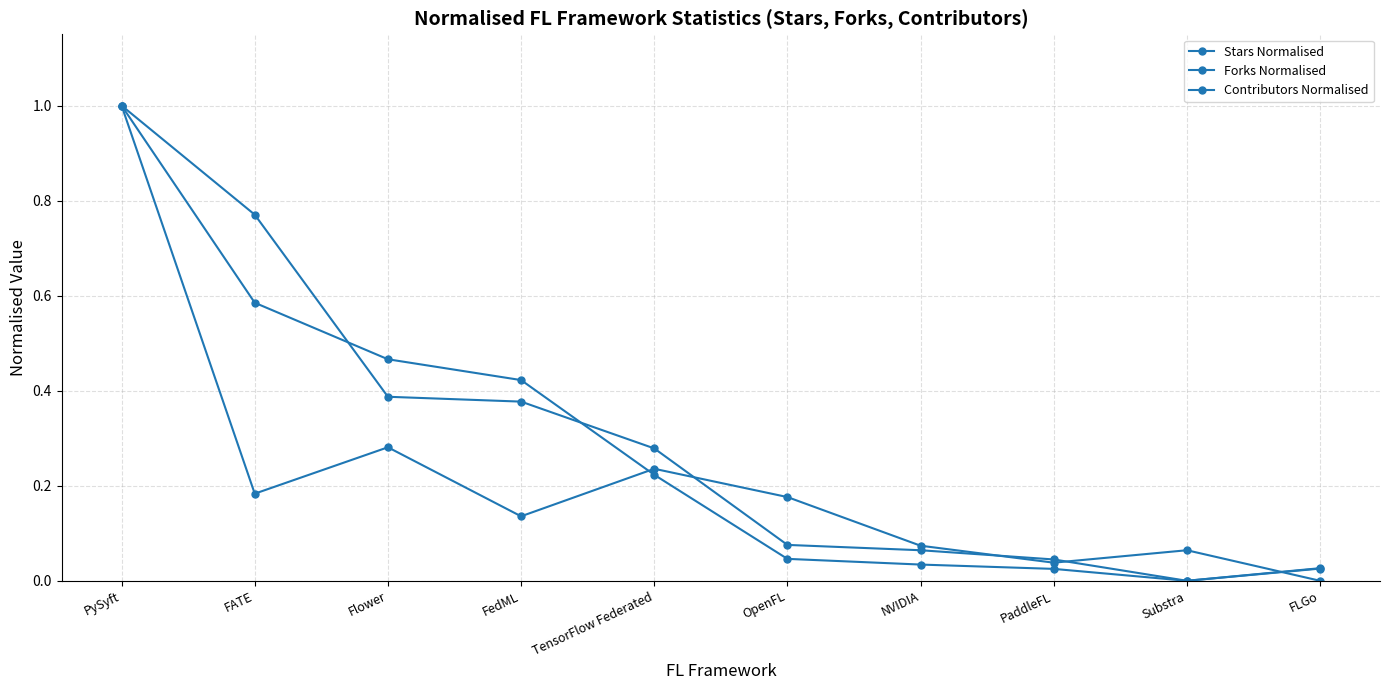

At which label is Stars Normalised closest to 0?

Substra